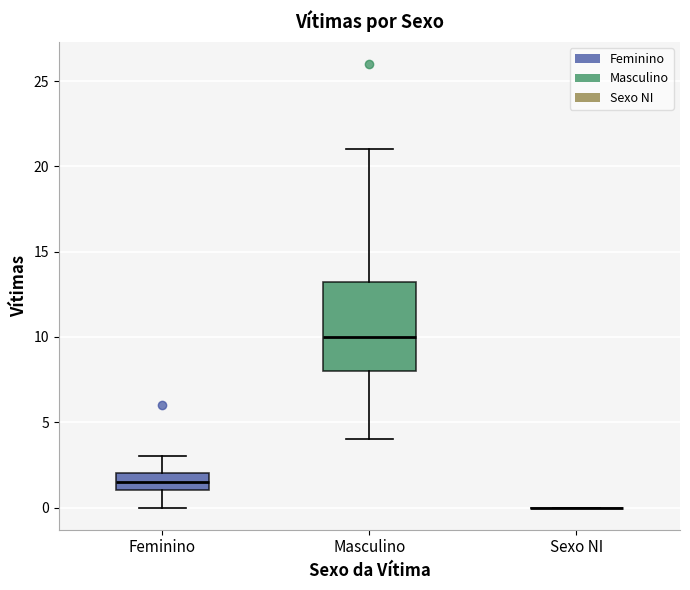

Reading left to right, transcribe this box plot: for each box, give where its median line is, the range the box spans, and where its two whiskers end, as read against the y-axis. The values are not printed on the chart, so give them approximately, as read against the axis.

Feminino: median 1.5, box 1.0 to 2.0, whiskers 0.0 to 3.0
Masculino: median 10.0, box 8.0 to 13.5, whiskers 4.0 to 21.0
Sexo NI: box collapsed to a line at 0.0, whiskers 0.0 to 0.0